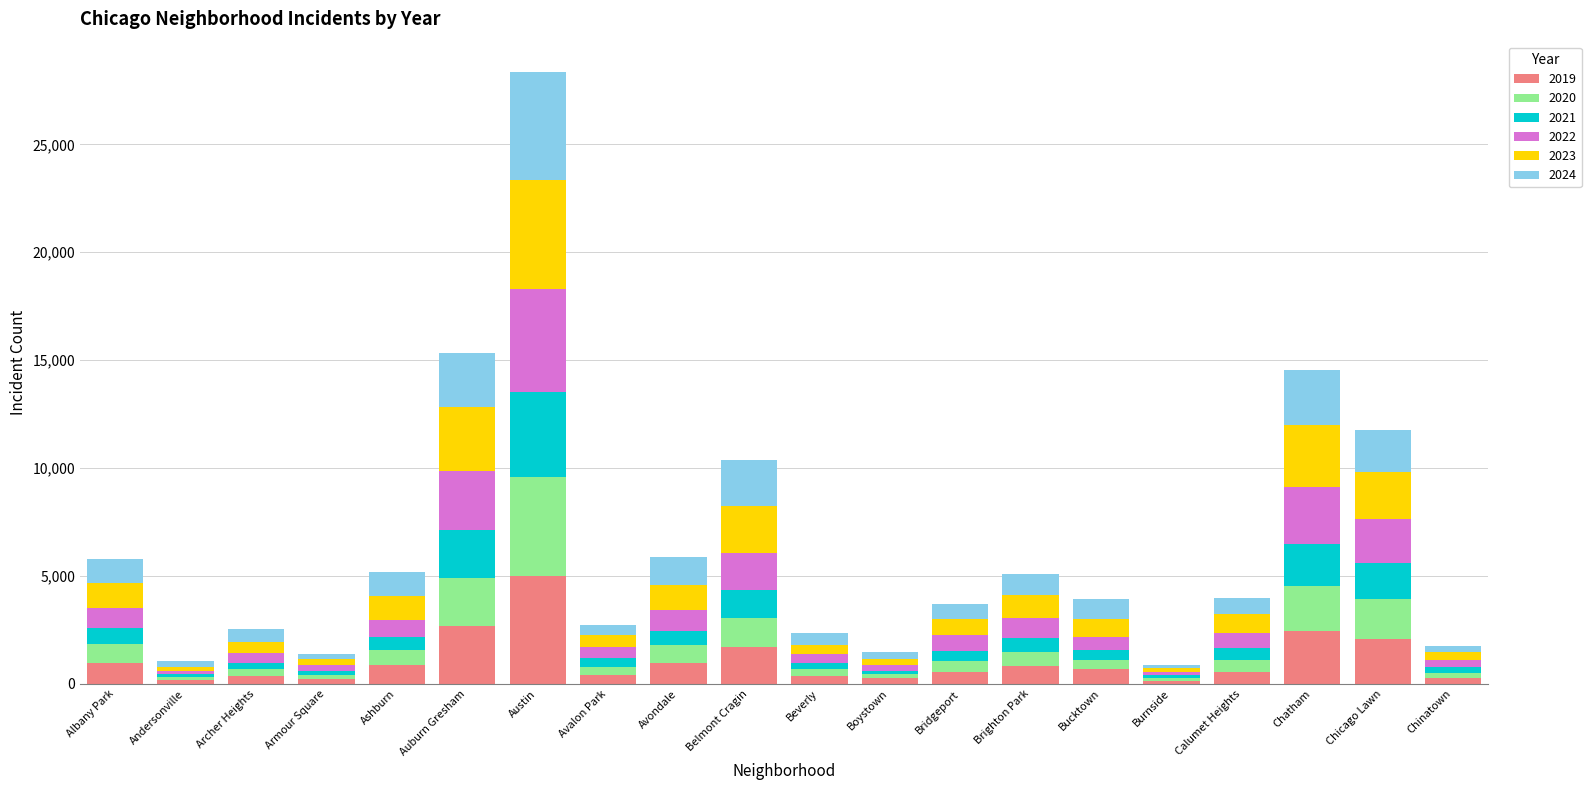

True or false: 2019 has a value of 957 at Avondale.

True